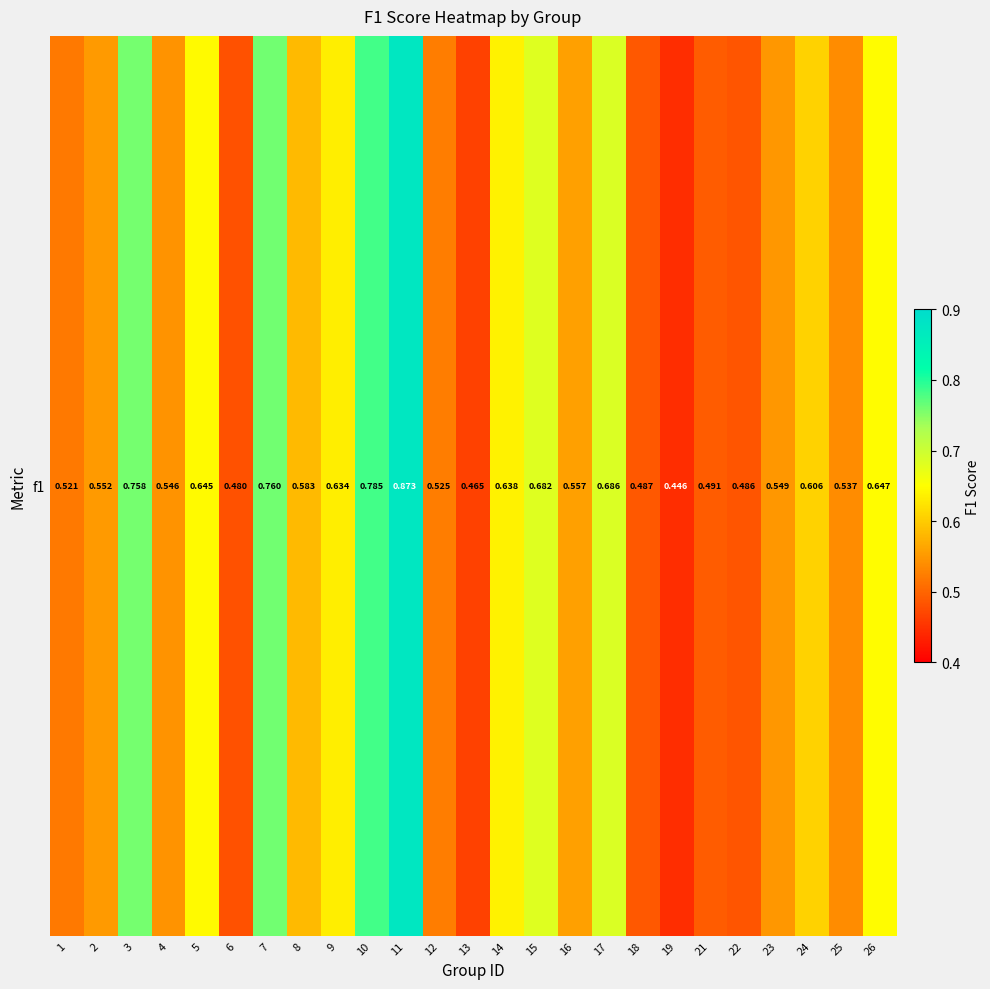

At which label is the value closest to 0?

19